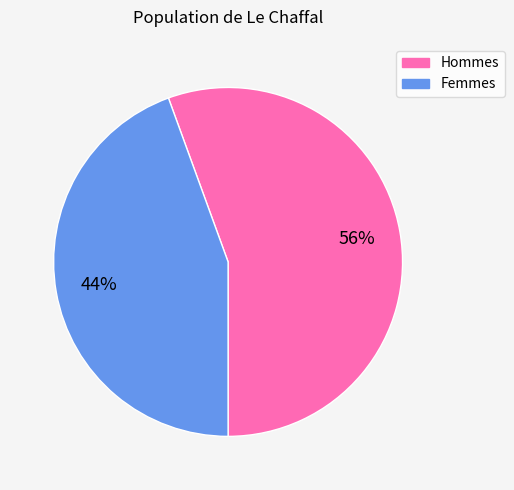

To the nearest percent, what is the average slice percentage?

50%